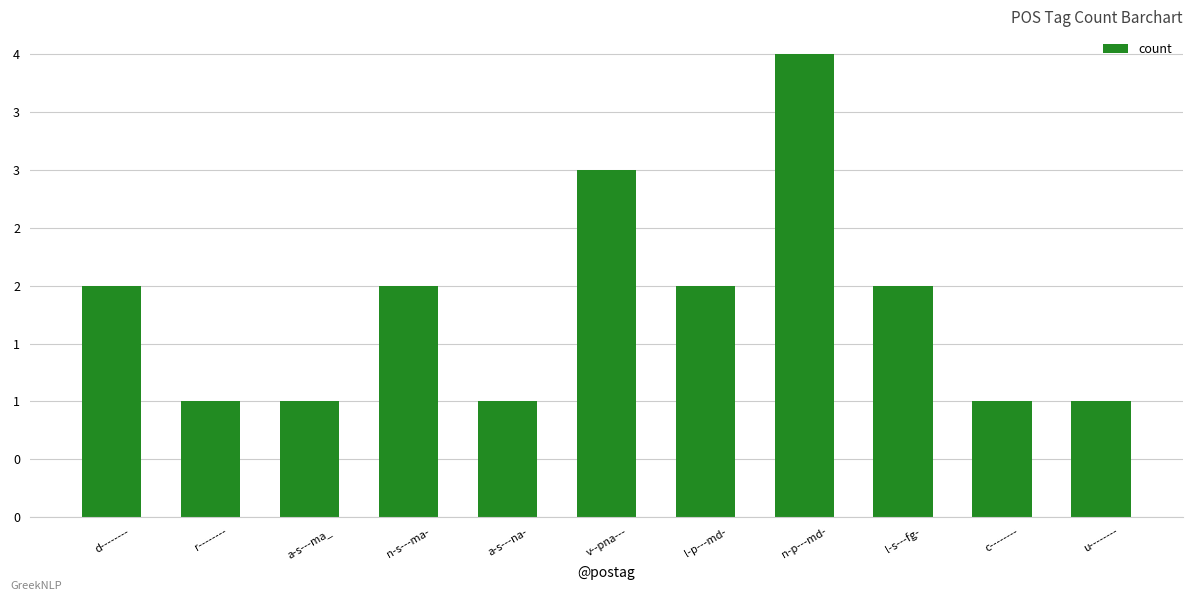

Is it true that the value at n-p---md- is 4?

True